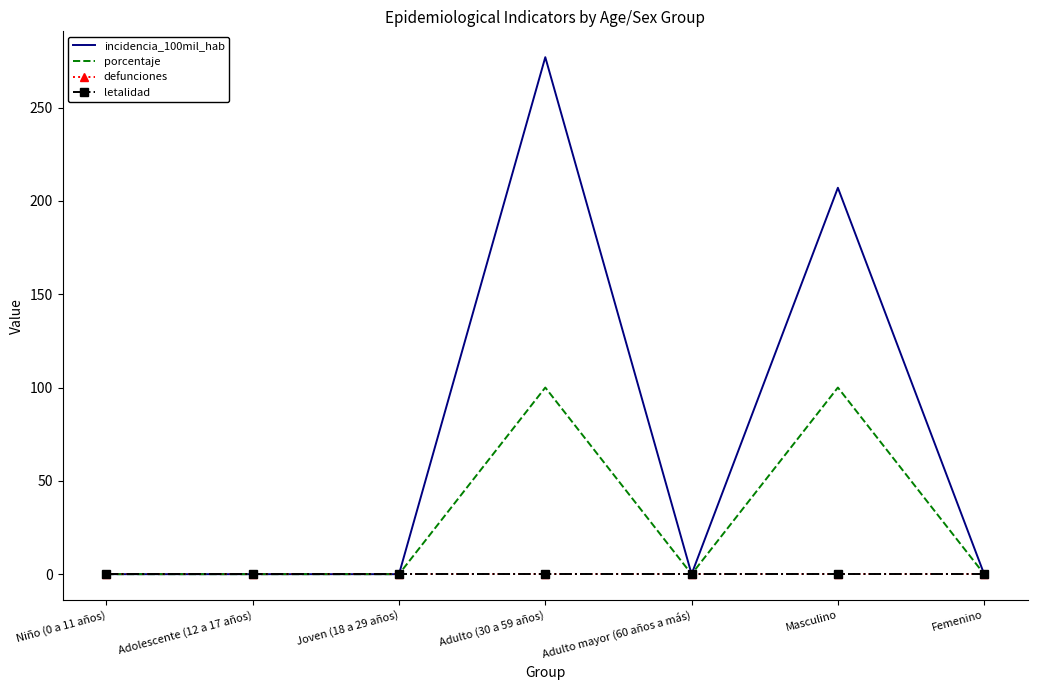

True or false: defunciones has more than 2 interior local peaks.

False